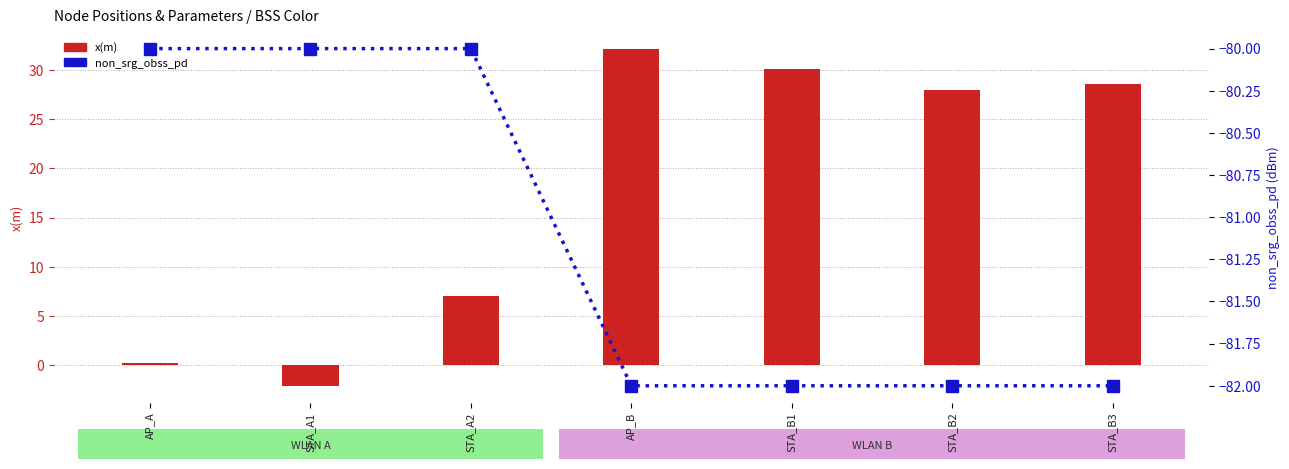

At which category does the chart reach its peak across all series?

AP_B